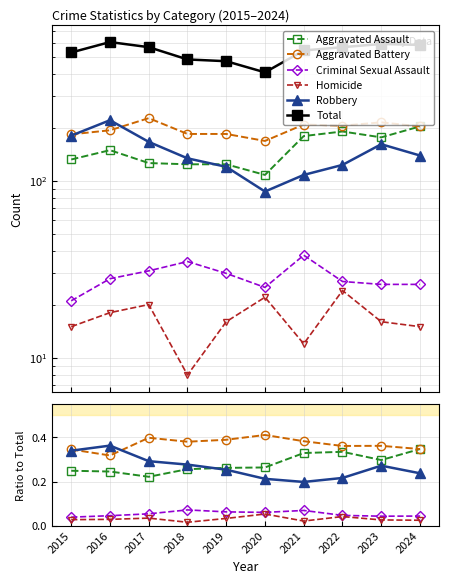

Where is Aggravated Assault nearest to the value 0?

2017